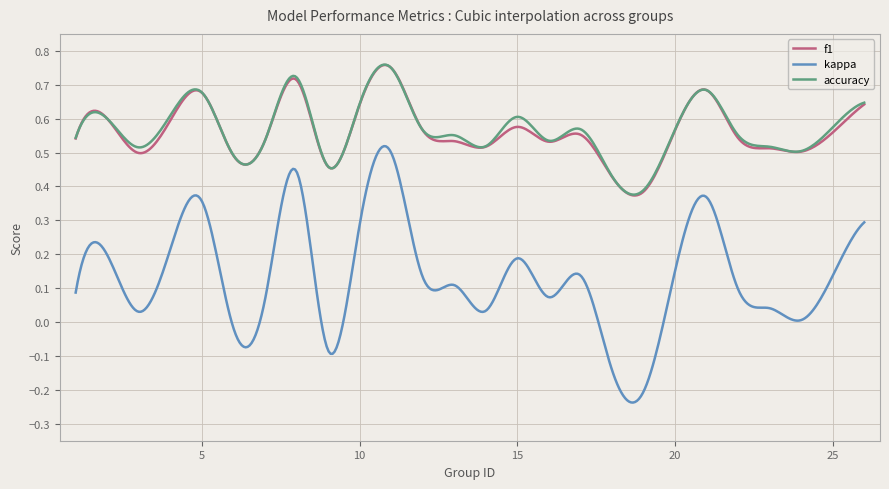

Does the chart have visible grid lines?

Yes